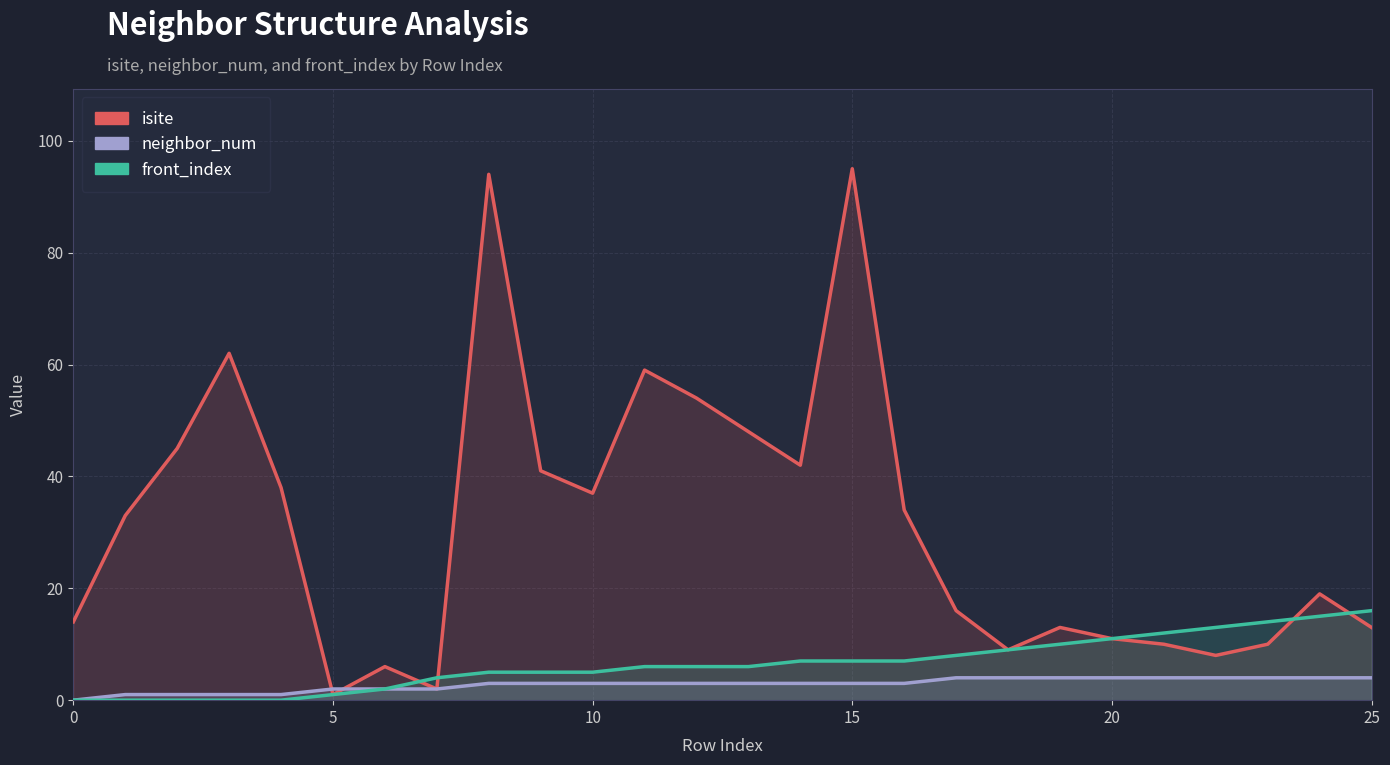

What is the difference between the second highest and minimum values in the front_index series?

15